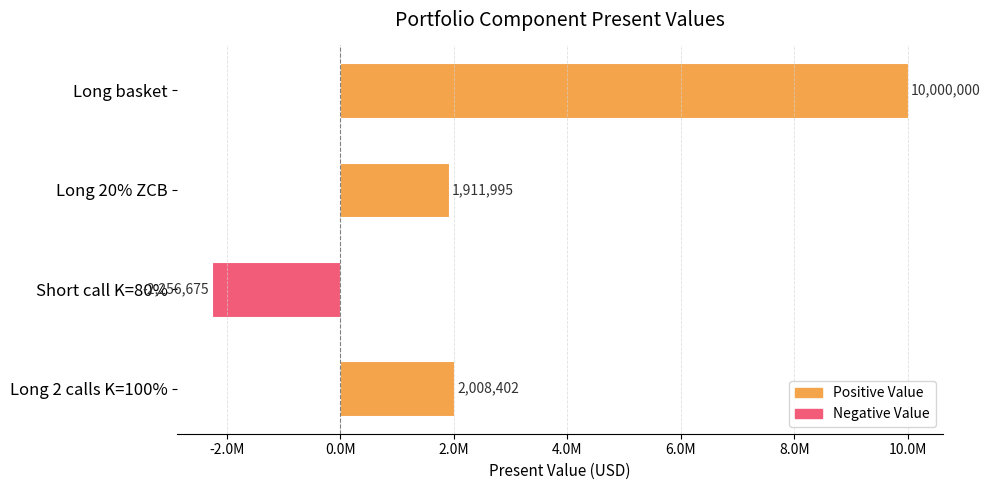

Rank the categories by value from lowest to highest.

Short call K=80%, Long 20% ZCB, Long 2 calls K=100%, Long basket